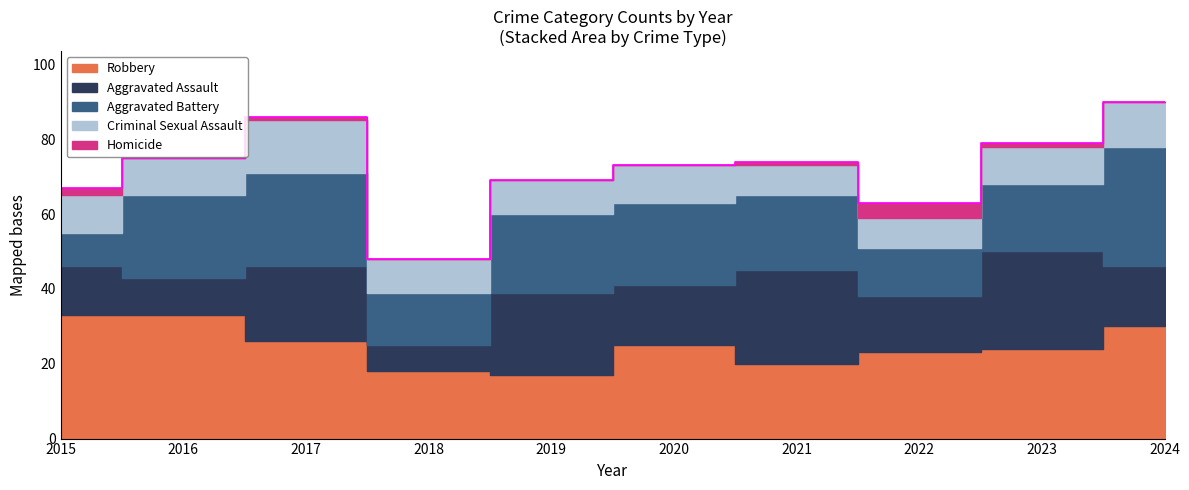

Reading left to right, what are all the values shown in this chart?

Robbery: 2015=33	2016=33	2017=26	2018=18	2019=17	2020=25	2021=20	2022=23	2023=24	2024=30
Aggravated Assault: 2015=13	2016=10	2017=20	2018=7	2019=22	2020=16	2021=25	2022=15	2023=26	2024=16
Aggravated Battery: 2015=9	2016=22	2017=25	2018=14	2019=21	2020=22	2021=20	2022=13	2023=18	2024=32
Criminal Sexual Assault: 2015=10	2016=10	2017=14	2018=9	2019=9	2020=10	2021=8	2022=8	2023=10	2024=12
Homicide: 2015=2	2016=0	2017=1	2018=0	2019=0	2020=0	2021=1	2022=4	2023=1	2024=0